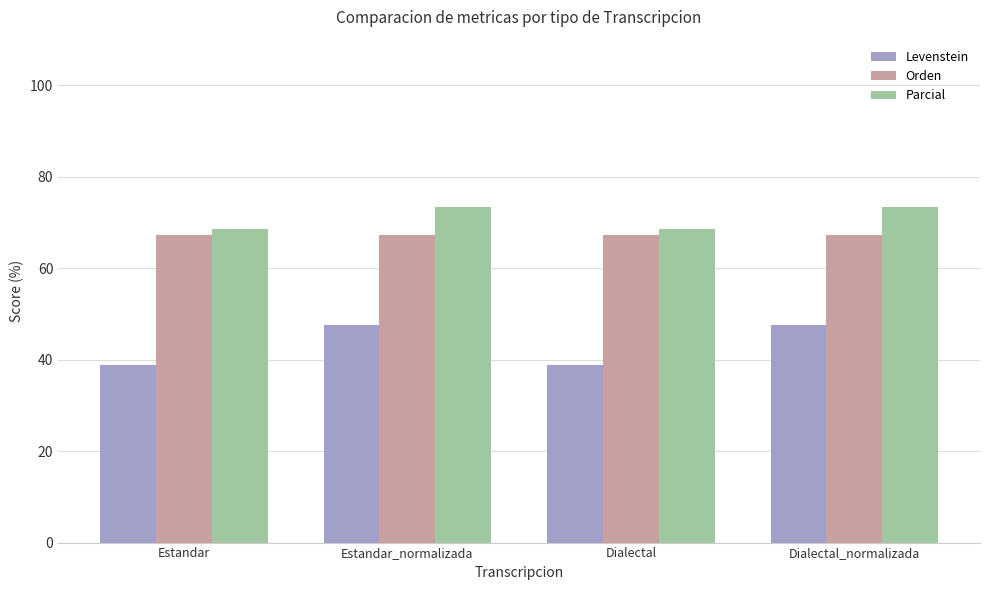

What is the difference between the highest and lowest values at Estandar?

29.7